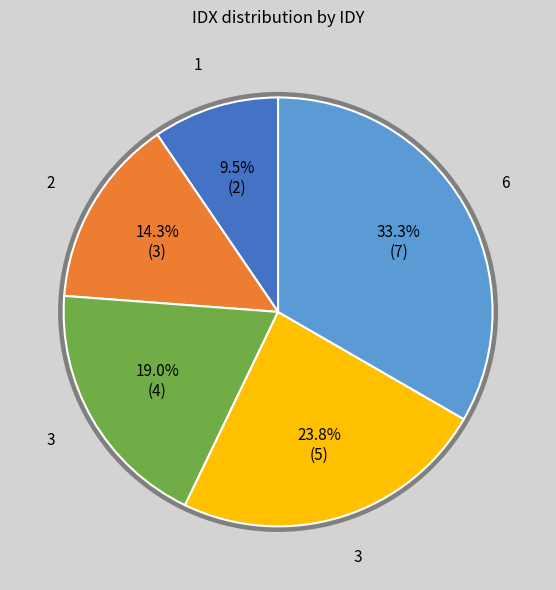

How many slices are in this pie chart?

5